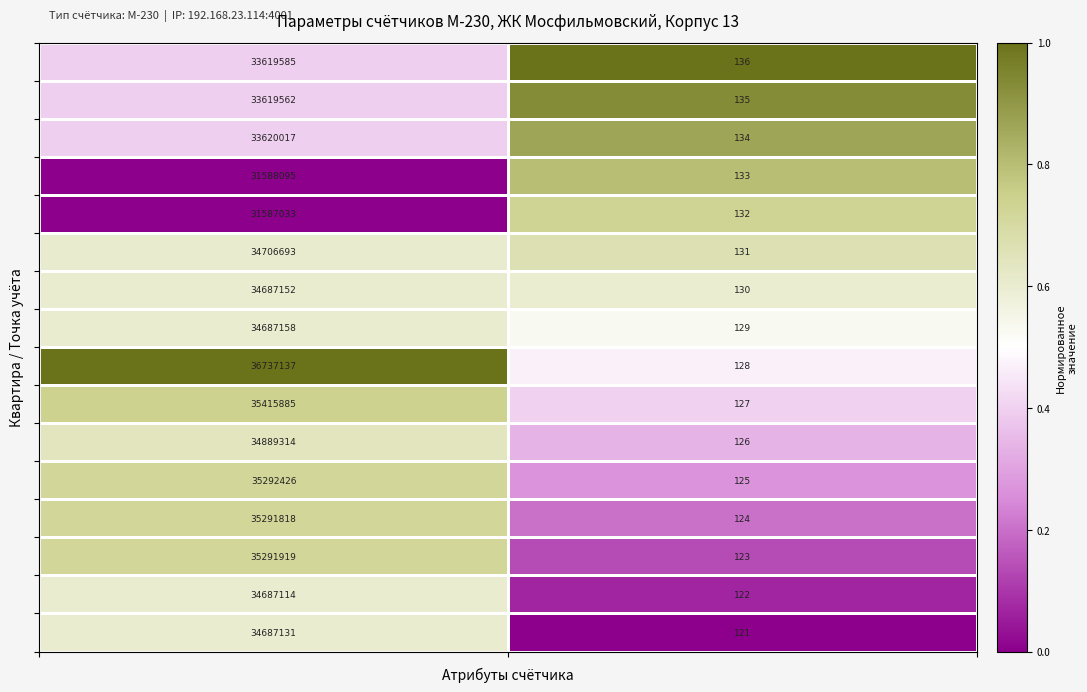

What is the maximum value shown in the chart?

36737137